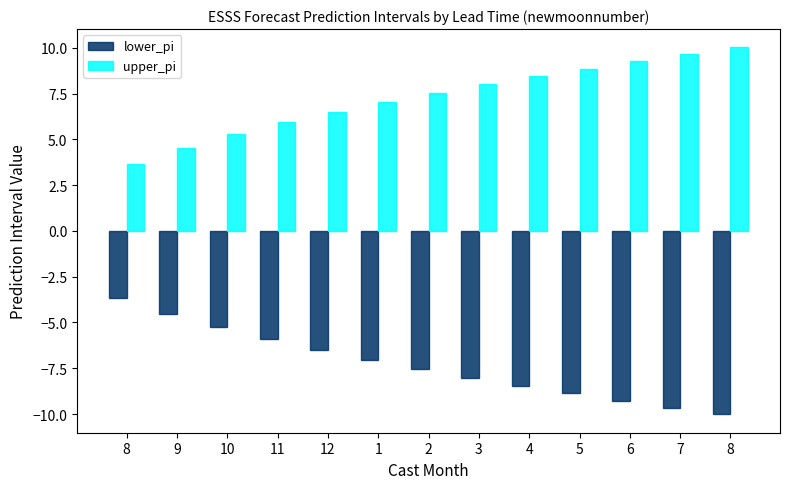

List the series in order of their overall mean, lowest first.

lower_pi, upper_pi